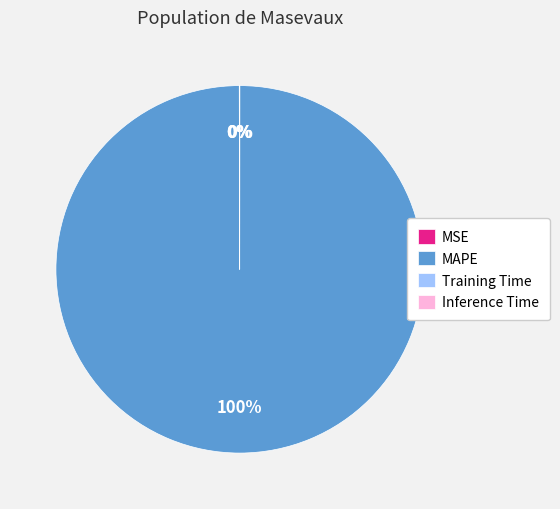

To the nearest percent, what portion does MAPE represent?

100%